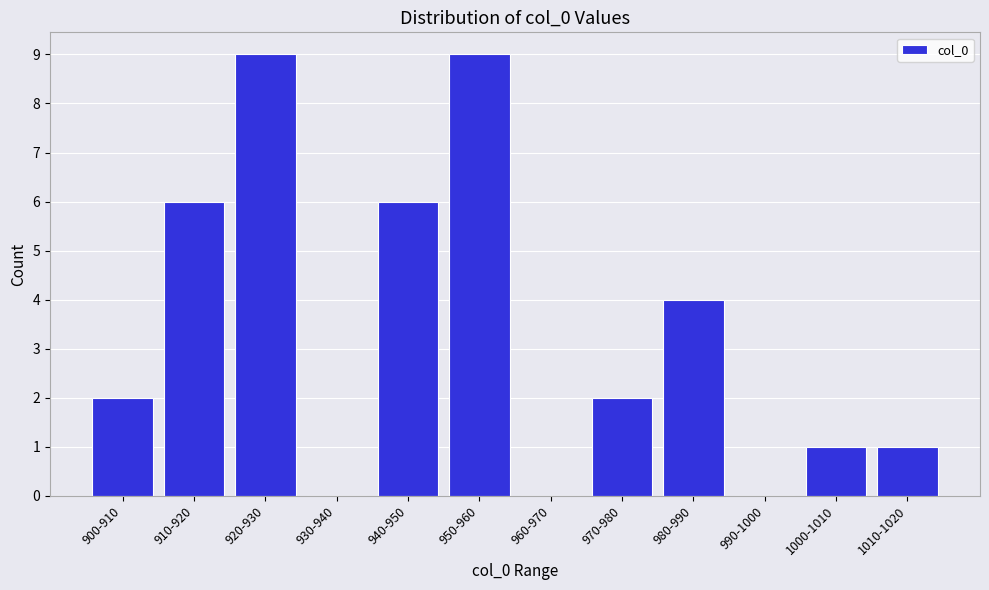

Reading right to left, what are all the values shown in this chart?

1010-1020=1	1000-1010=1	990-1000=0	980-990=4	970-980=2	960-970=0	950-960=9	940-950=6	930-940=0	920-930=9	910-920=6	900-910=2